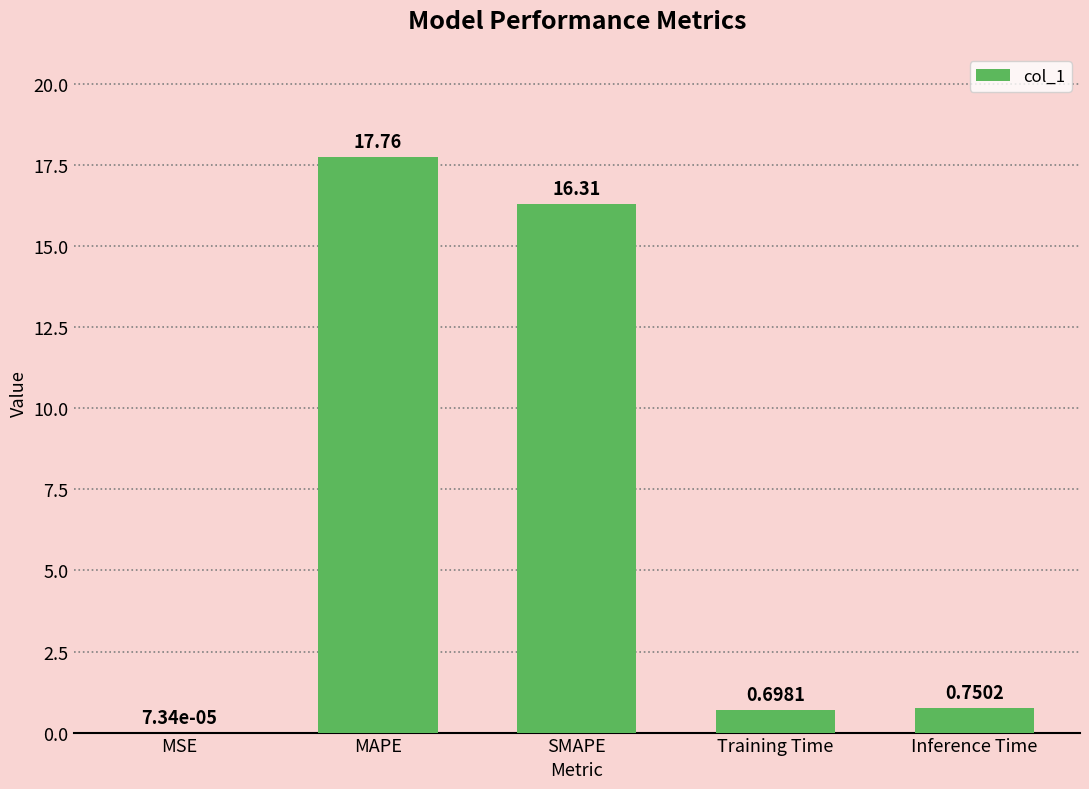

Is it true that the value at Training Time is 0.7?

True